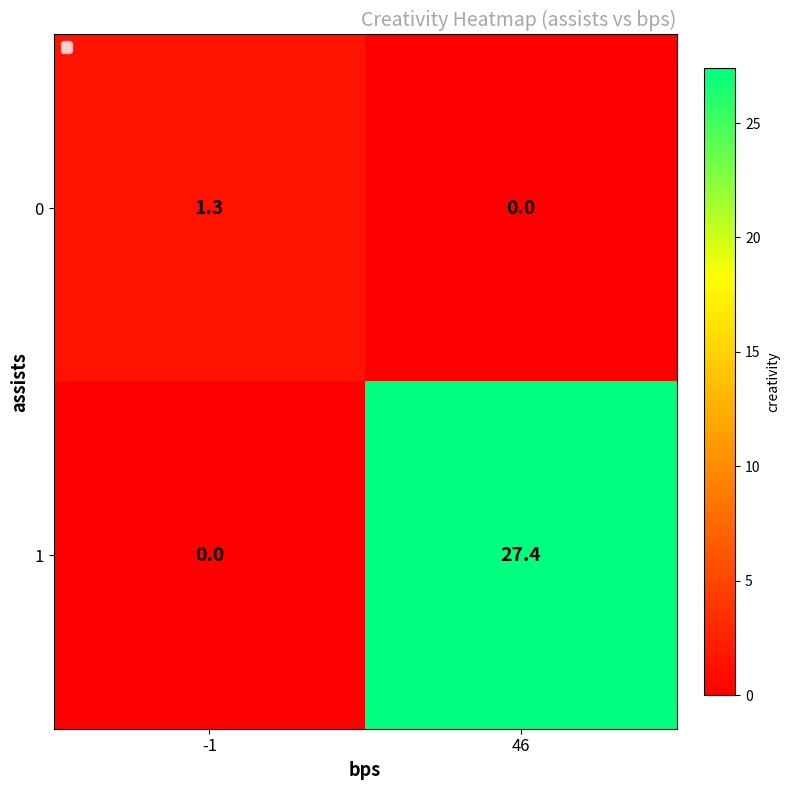

Which label corresponds to the largest value in the chart?

46